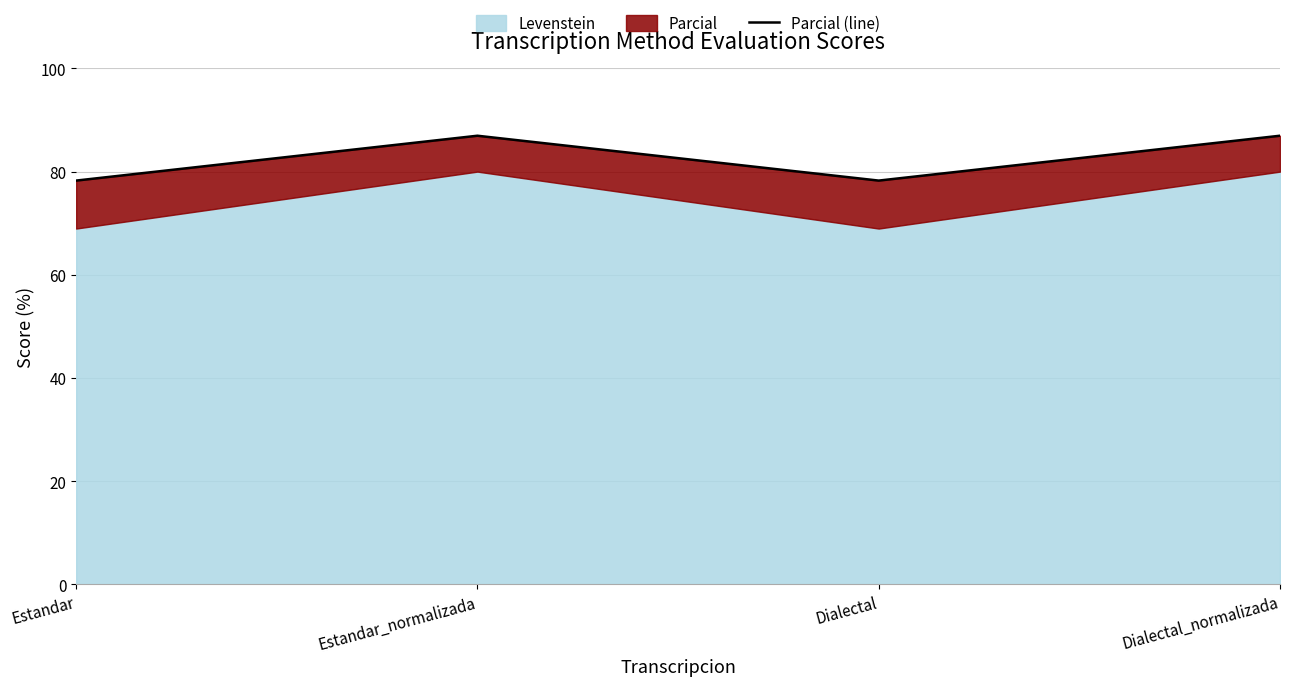

Which has a higher value, Estandar or Dialectal_normalizada?

Dialectal_normalizada